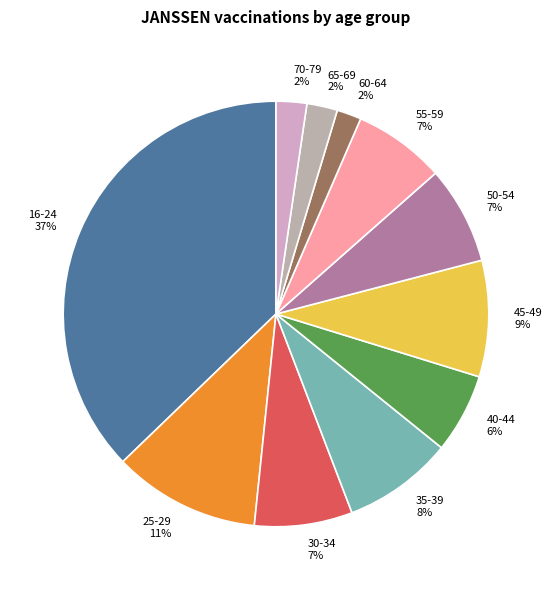

Which has a higher value, 45-49 or 55-59?

45-49